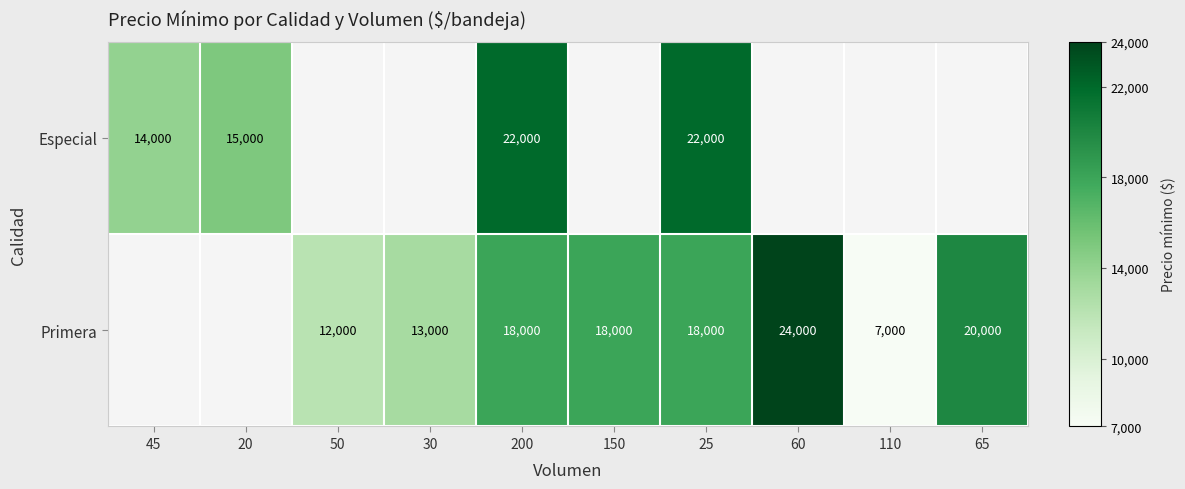

What is the spread (max minus min) of values at 25?

4000